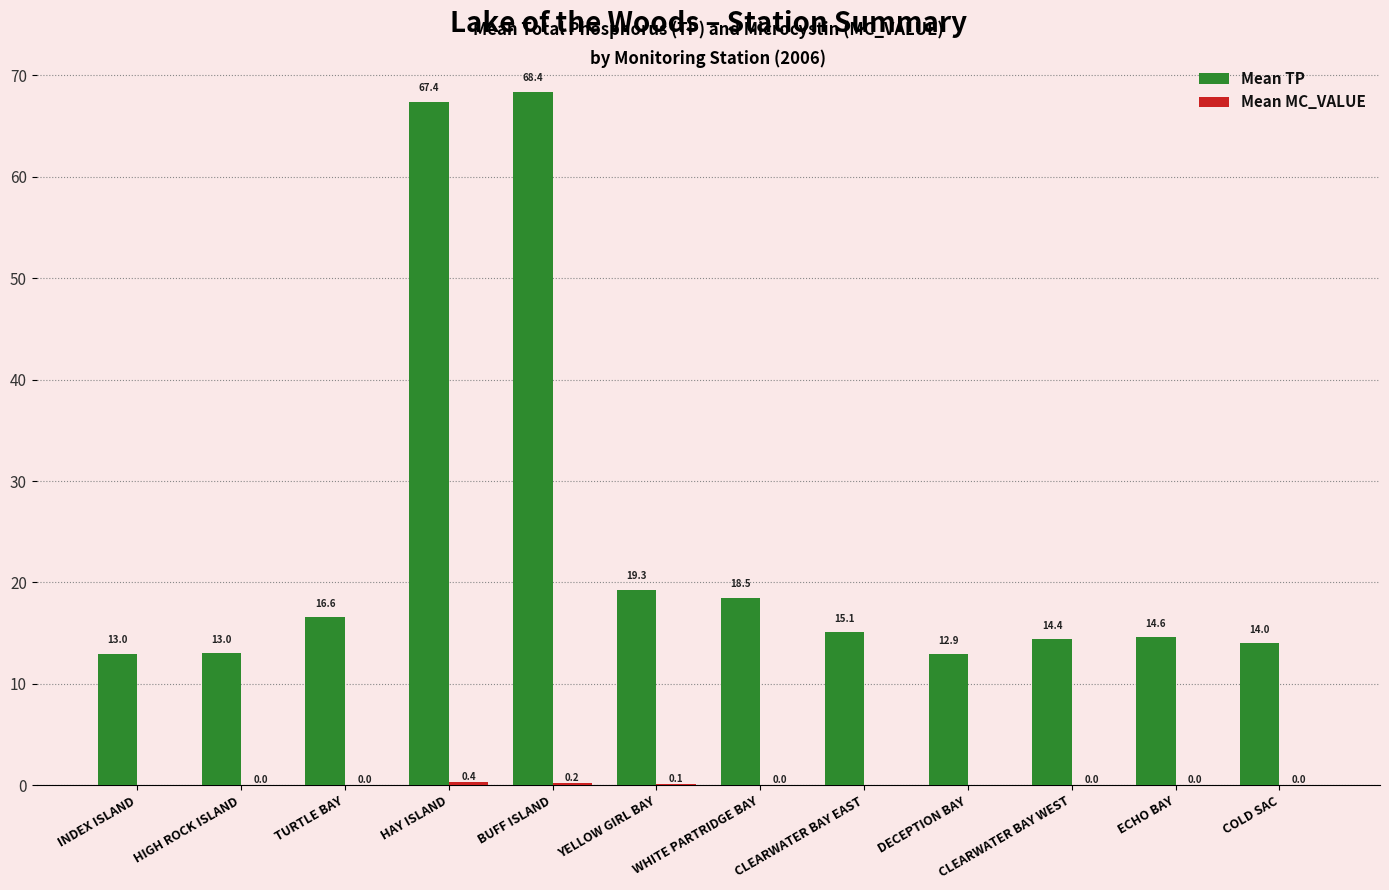

What is the greatest value displayed?

68.4